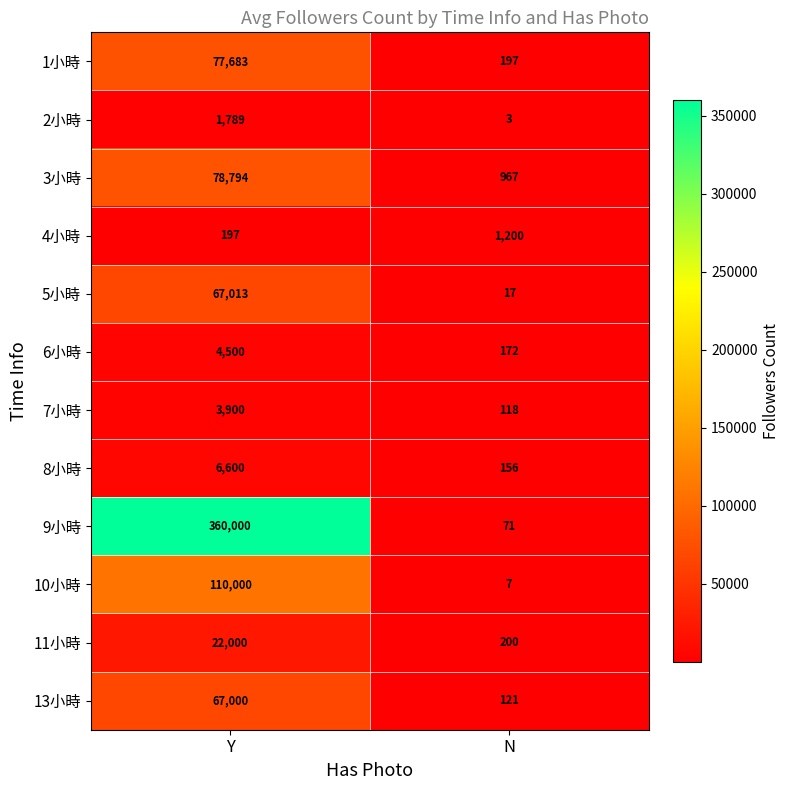

What is the average value of the 9小時 series?

180036